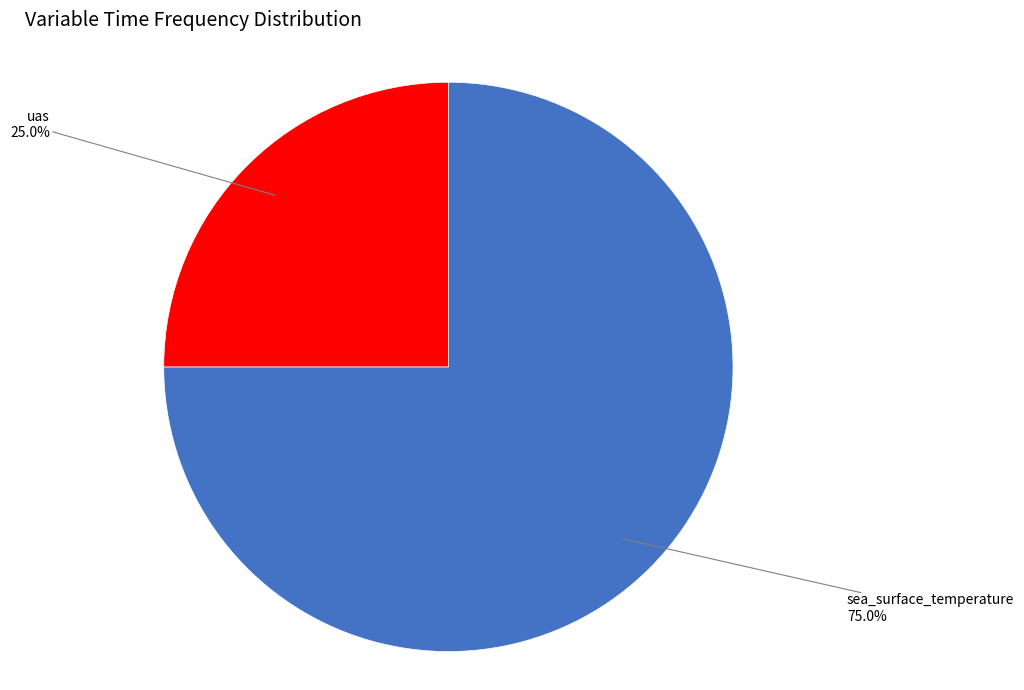

To the nearest percent, what is the difference between the largest and smallest slice percentages?

50%